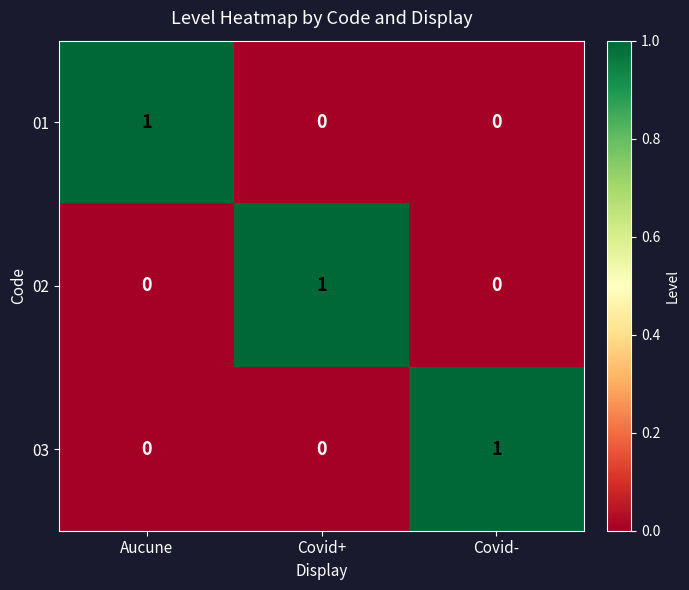

True or false: 01 has a value of 1 at Aucune.

True